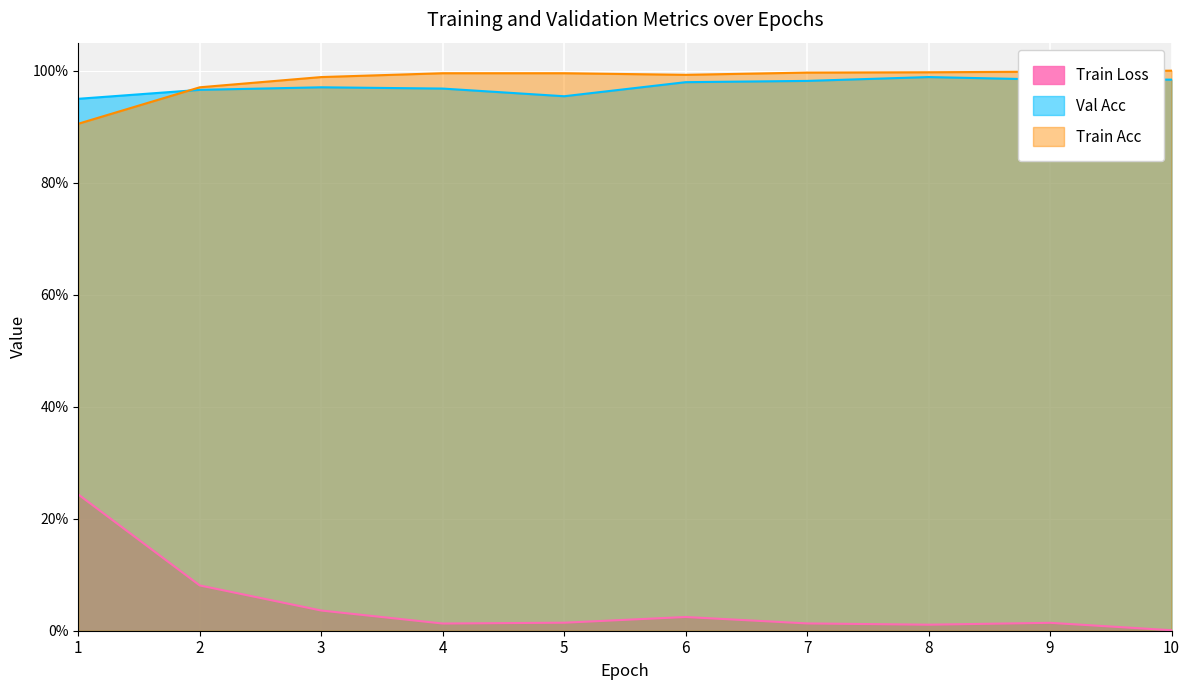

List the series in order of their peak value, lowest first.

Train Loss, Val Acc, Train Acc